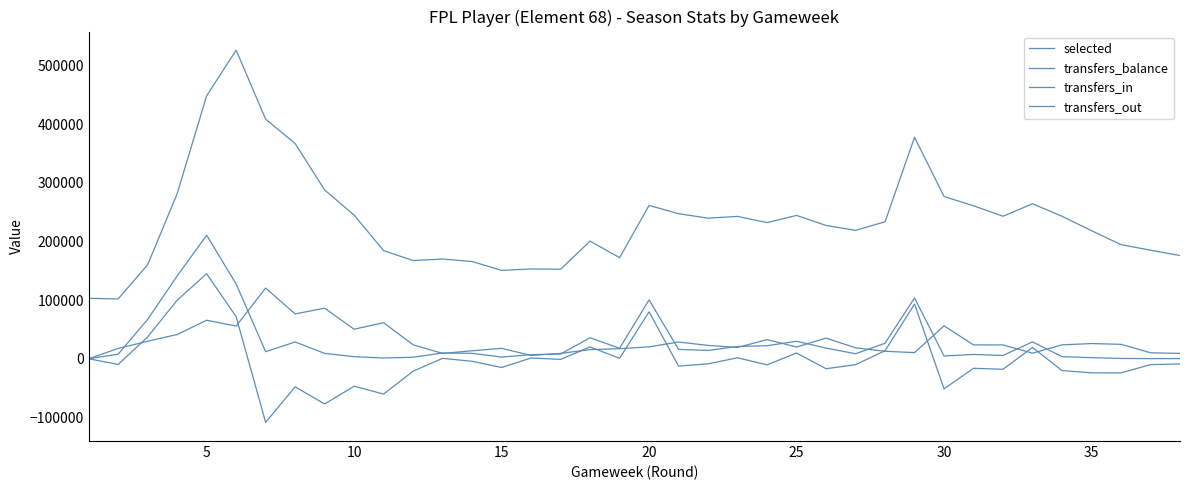

Does the chart display data point markers on the line(s)?

No